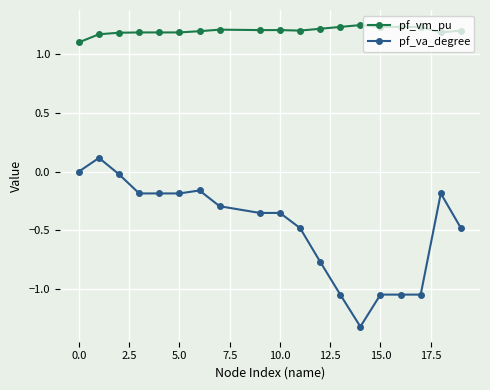

True or false: pf_va_degree has more than 2 interior local peaks.

True